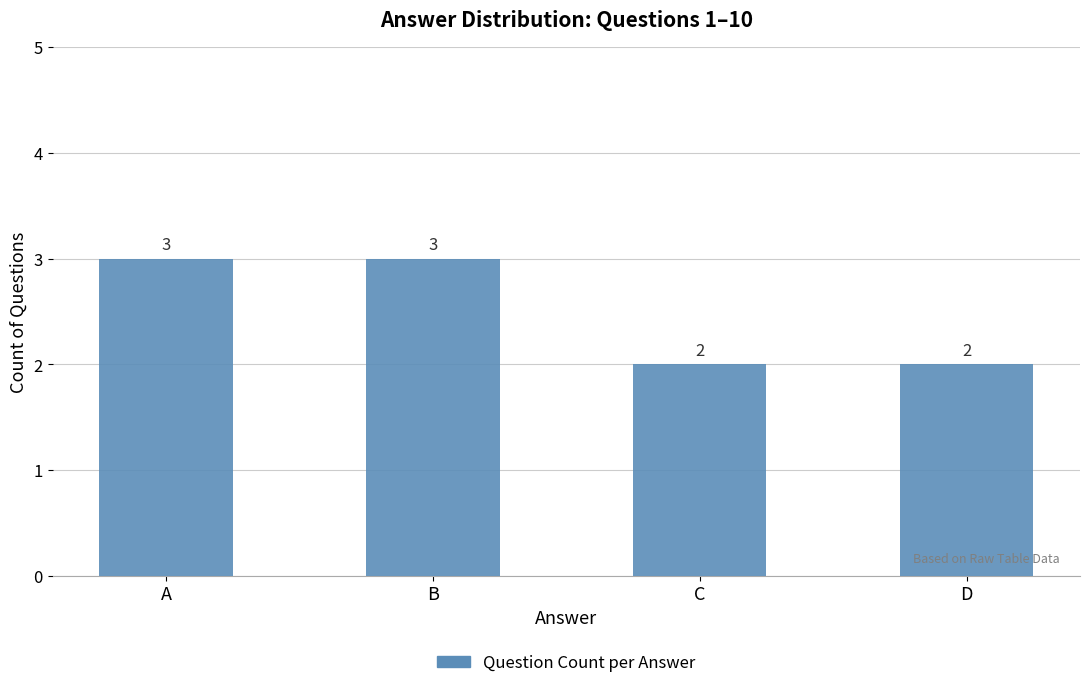

True or false: the data shows 3 at B.

True